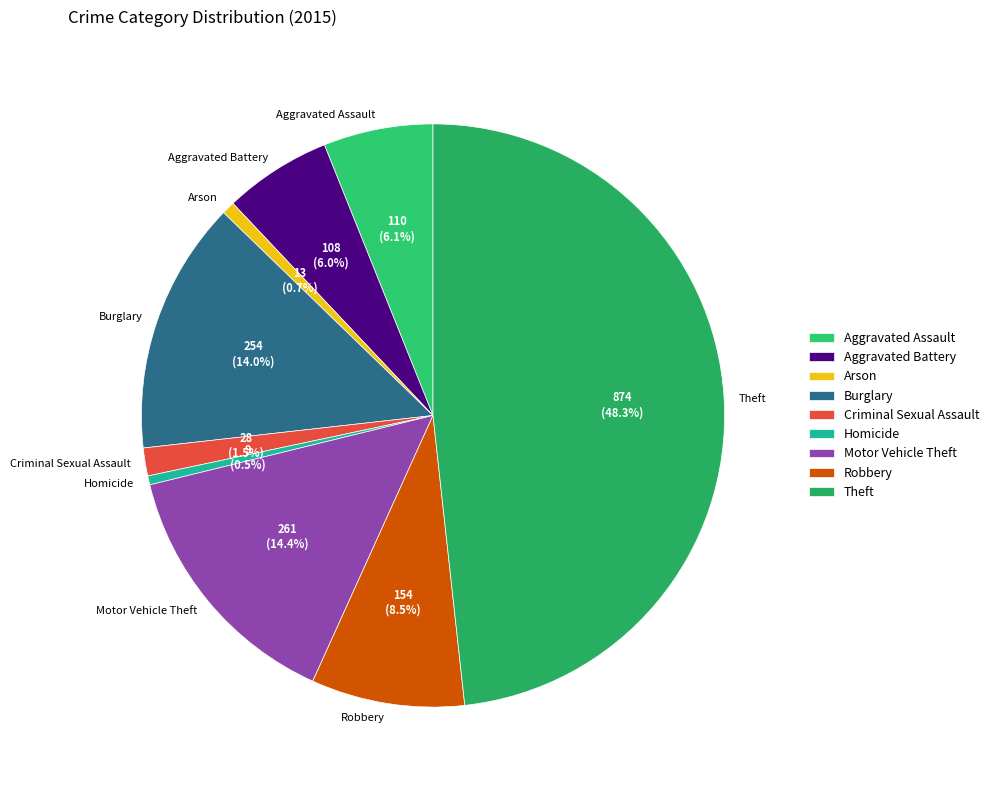

Between Robbery and Homicide, which is larger?

Robbery